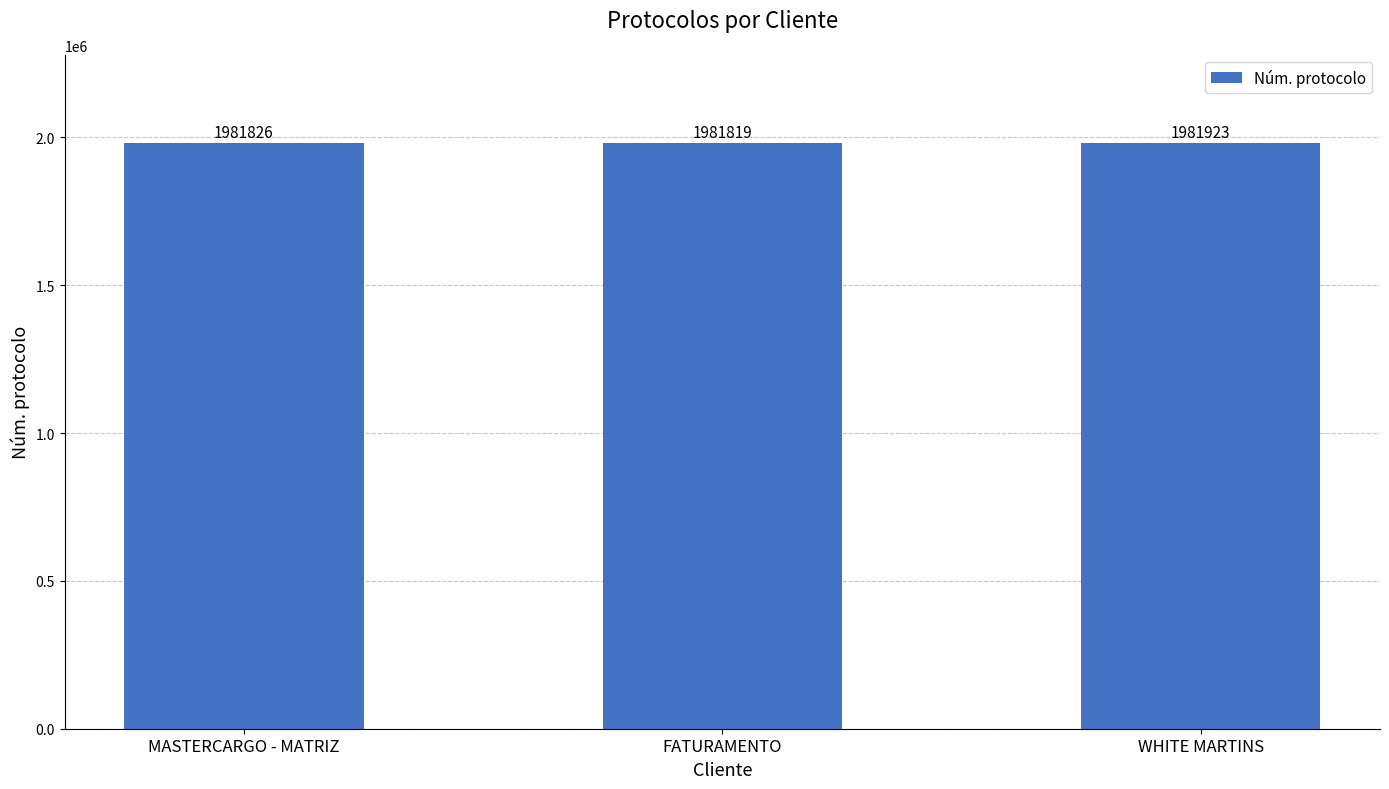

Rank the categories by value from lowest to highest.

FATURAMENTO, MASTERCARGO - MATRIZ, WHITE MARTINS